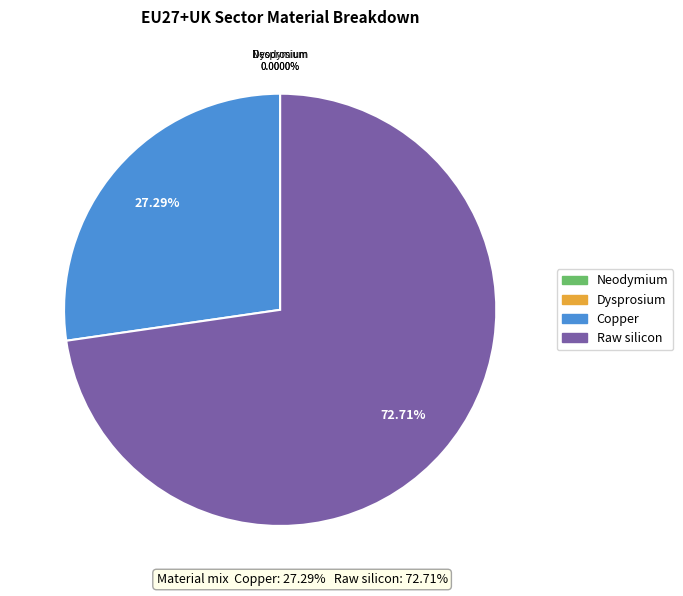

To the nearest percent, what percentage of the pie is Copper?

27%